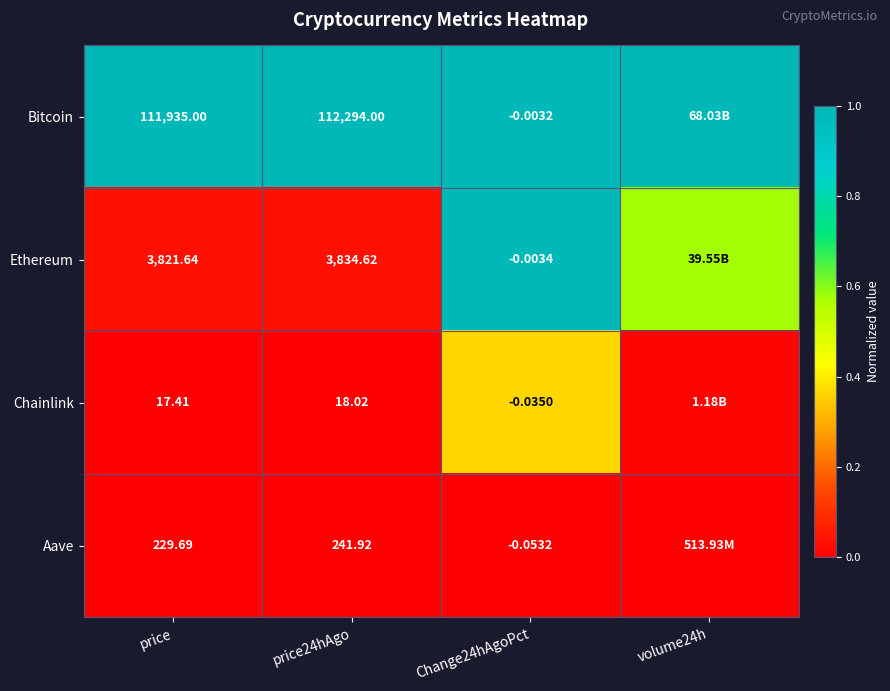

Rank the series at price from highest to lowest value.

Bitcoin, Ethereum, Aave, Chainlink